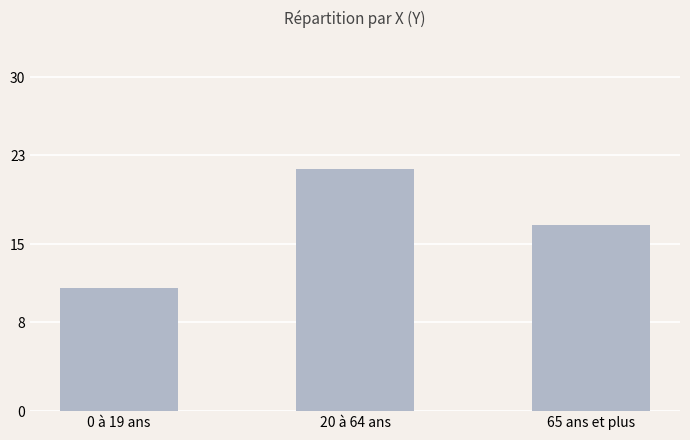

The value at 65 ans et plus is 16.7. True or false?

True